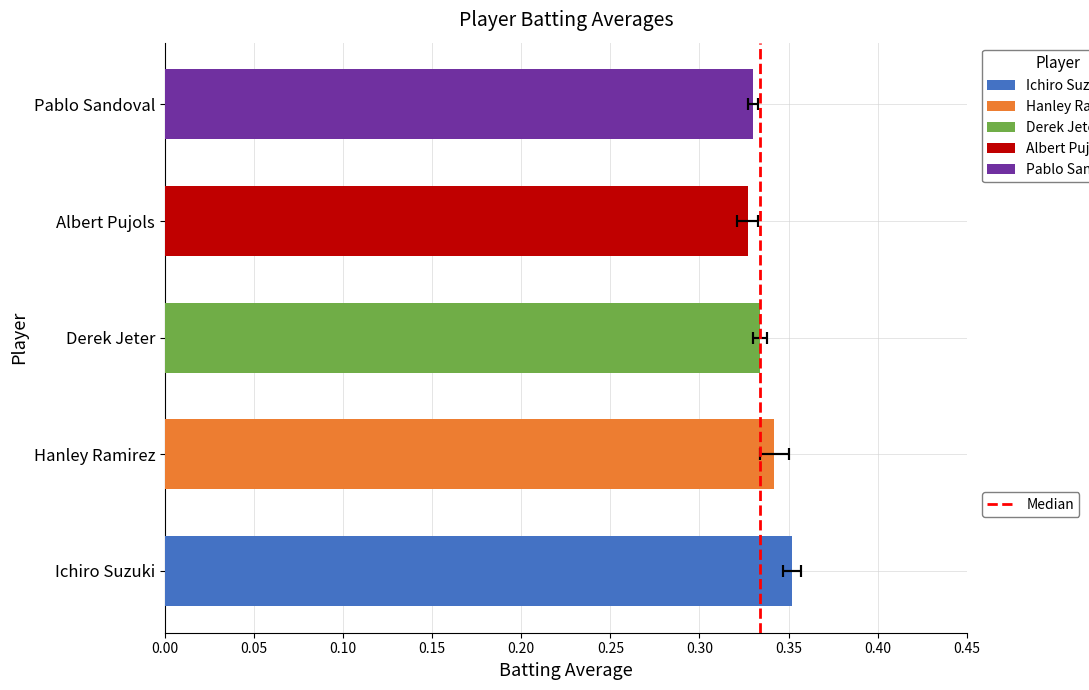

List the labels in order of value, smallest first.

Albert Pujols, Pablo Sandoval, Derek Jeter, Hanley Ramirez, Ichiro Suzuki